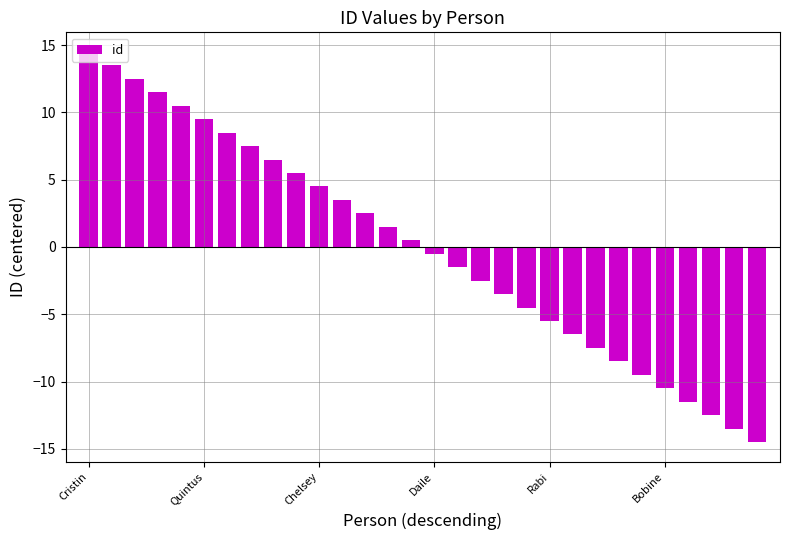

What is the value of the 2nd bar from the left?

13.5